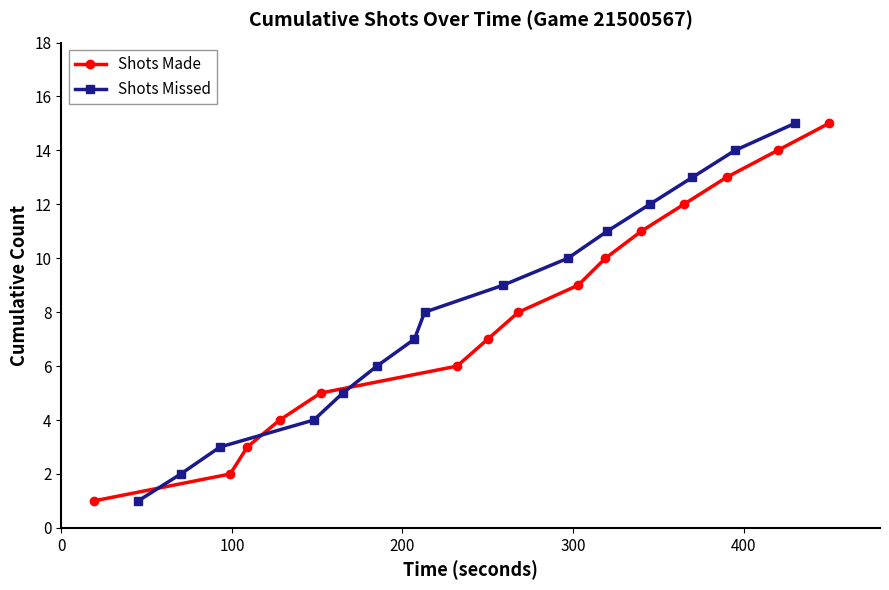

How many lines are shown in the chart?

2